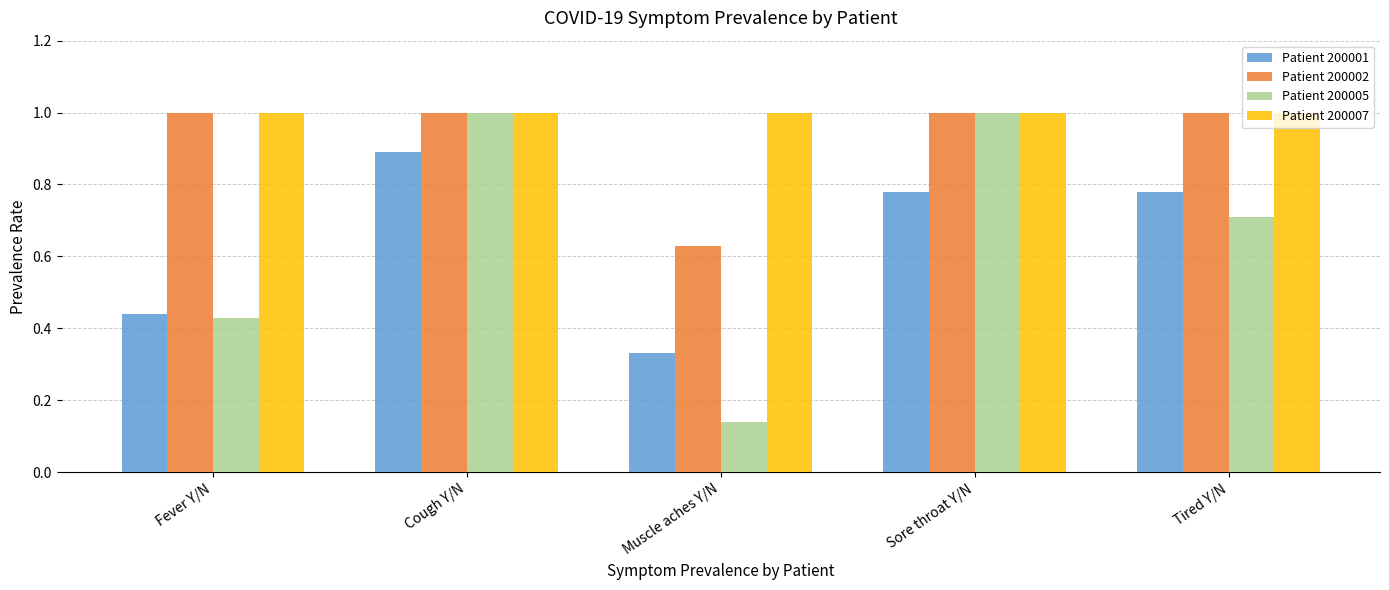

What is the label of the 4th bar from the right?

Cough Y/N